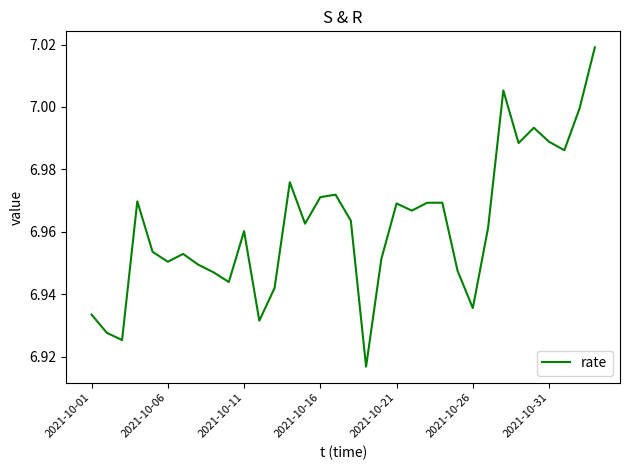

How many series are shown in this chart?

1